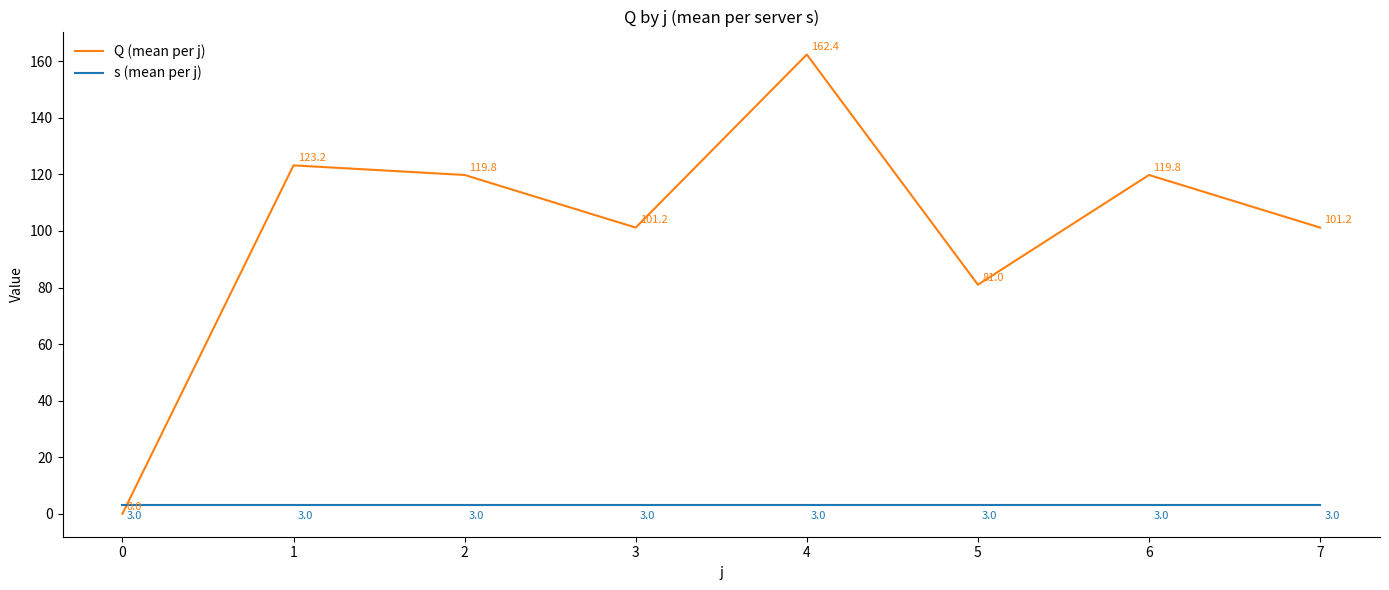

Count the number of categories in the chart.

8